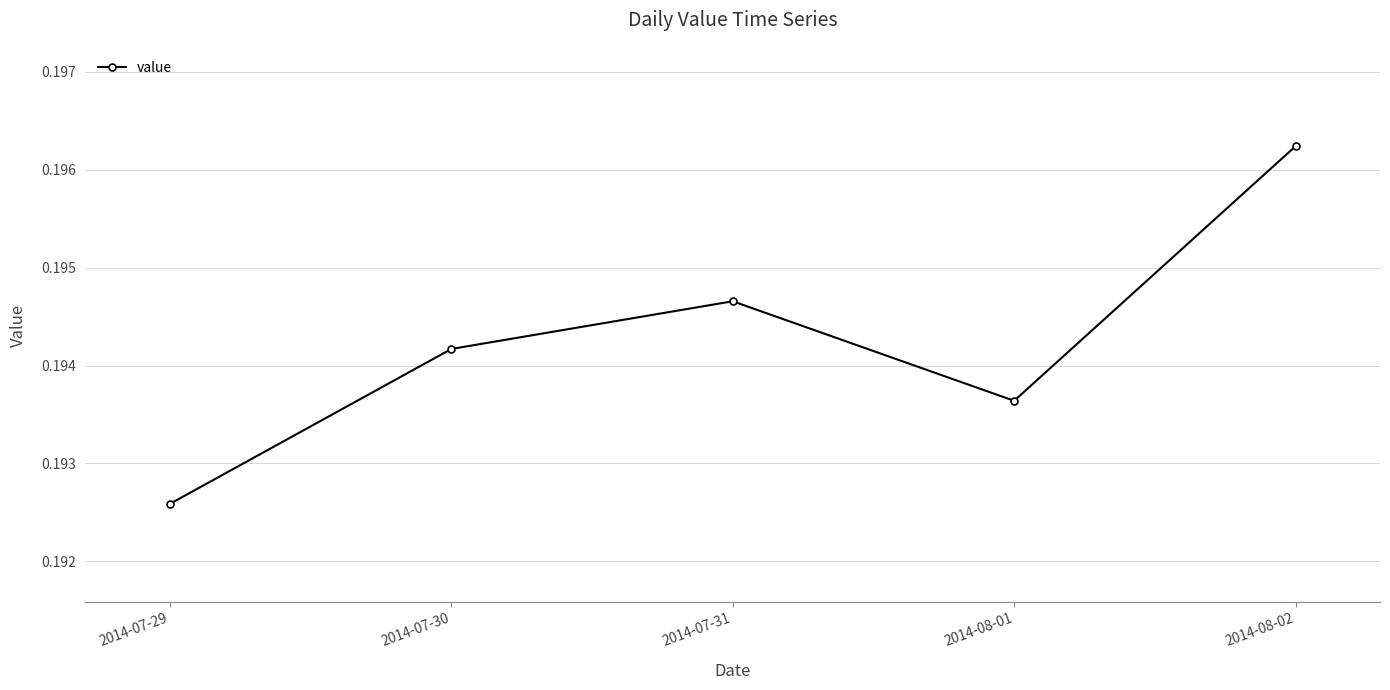

How many values are between 0 and 1?

5